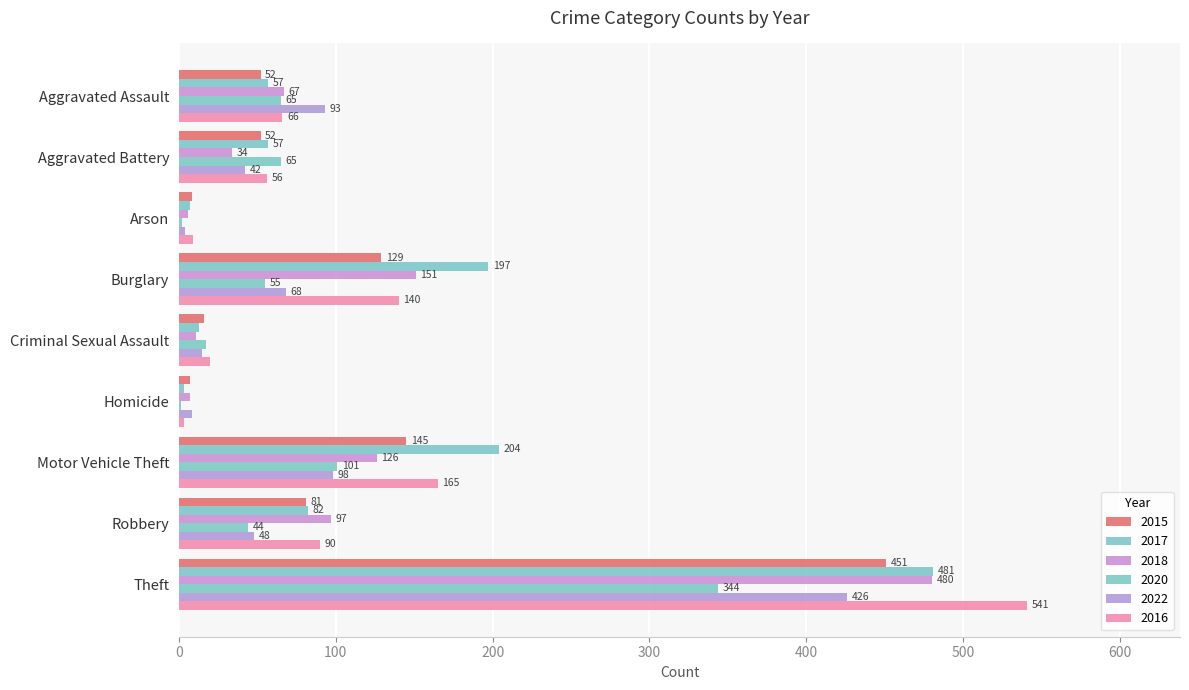

How many data points does each series have?

9